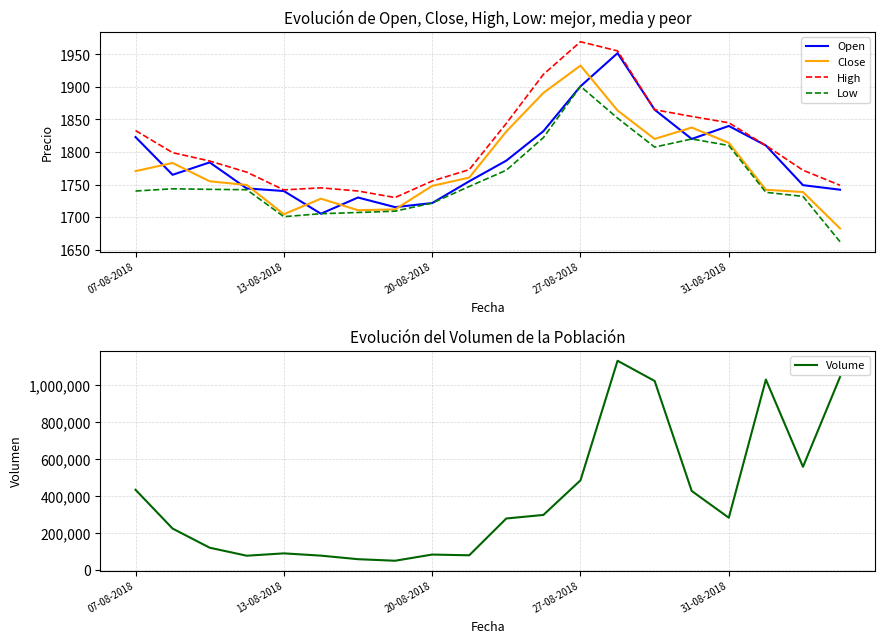

Does the chart display data point markers on the line(s)?

No